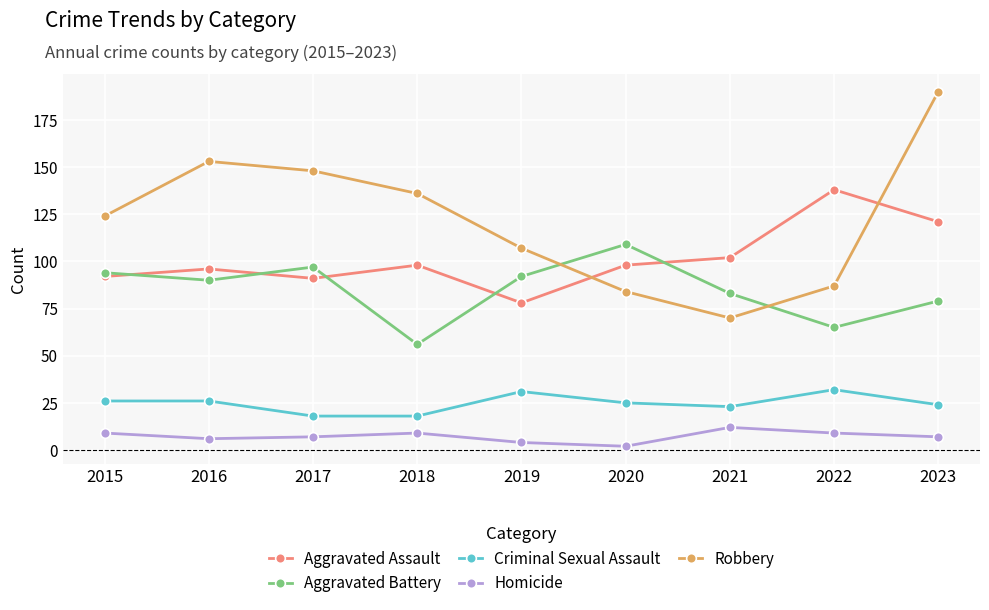

True or false: Robbery has more than 2 points higher than both neighbors.

False